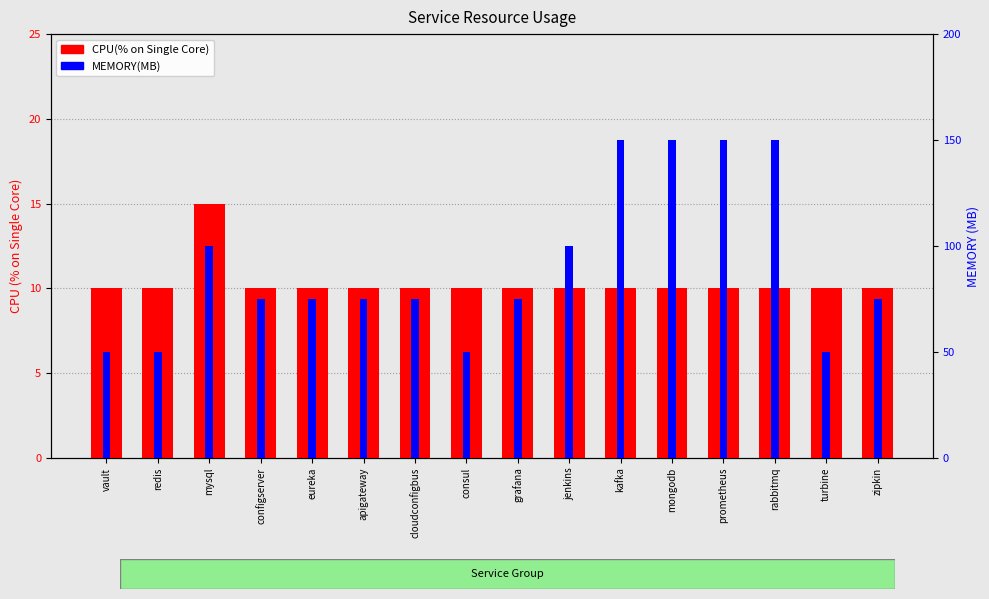

What is the value of the MEMORY(MB) bar at the 3rd from the left?

100